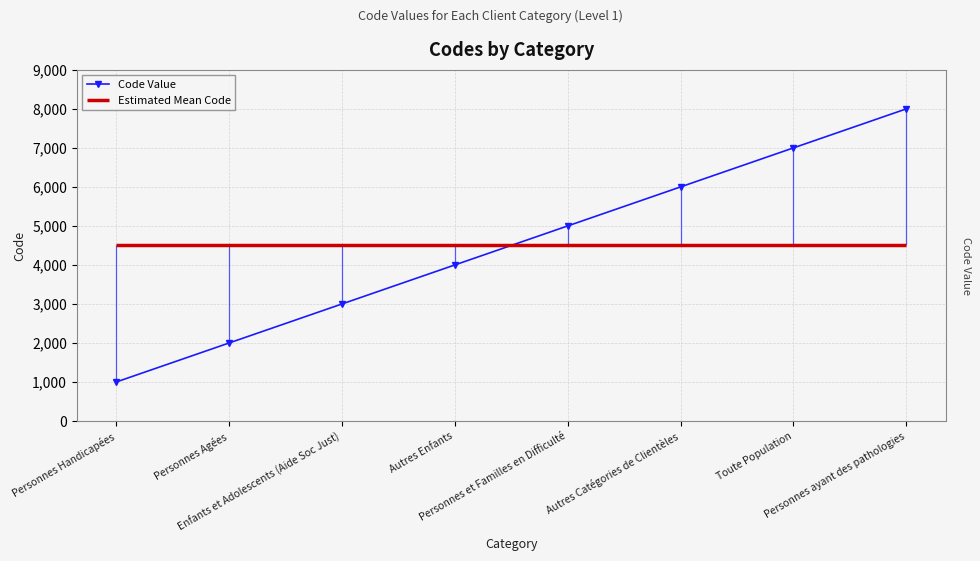

Reading left to right, what are all the values shown in this chart?

1000	2000	3000	4000	5000	6000	7000	8000